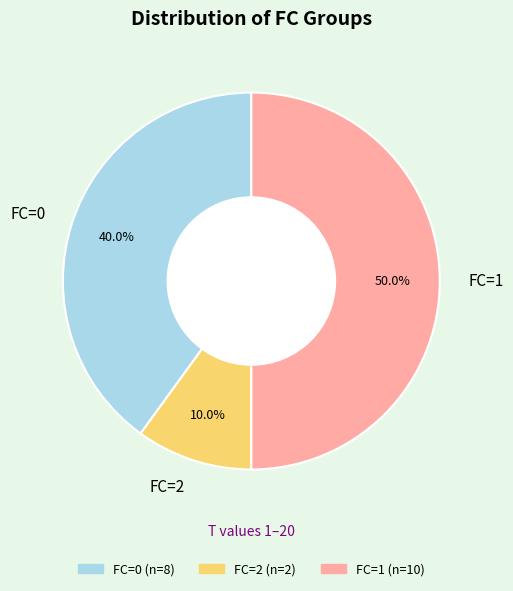

Which has a higher value, FC=2 or FC=0?

FC=0